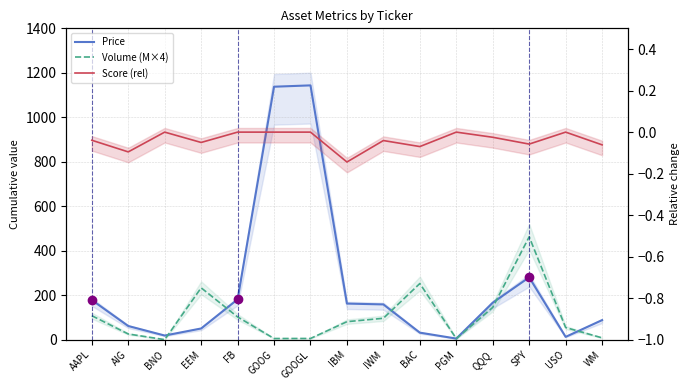

What value does the Score (rel) series have at AIG?

-0.1